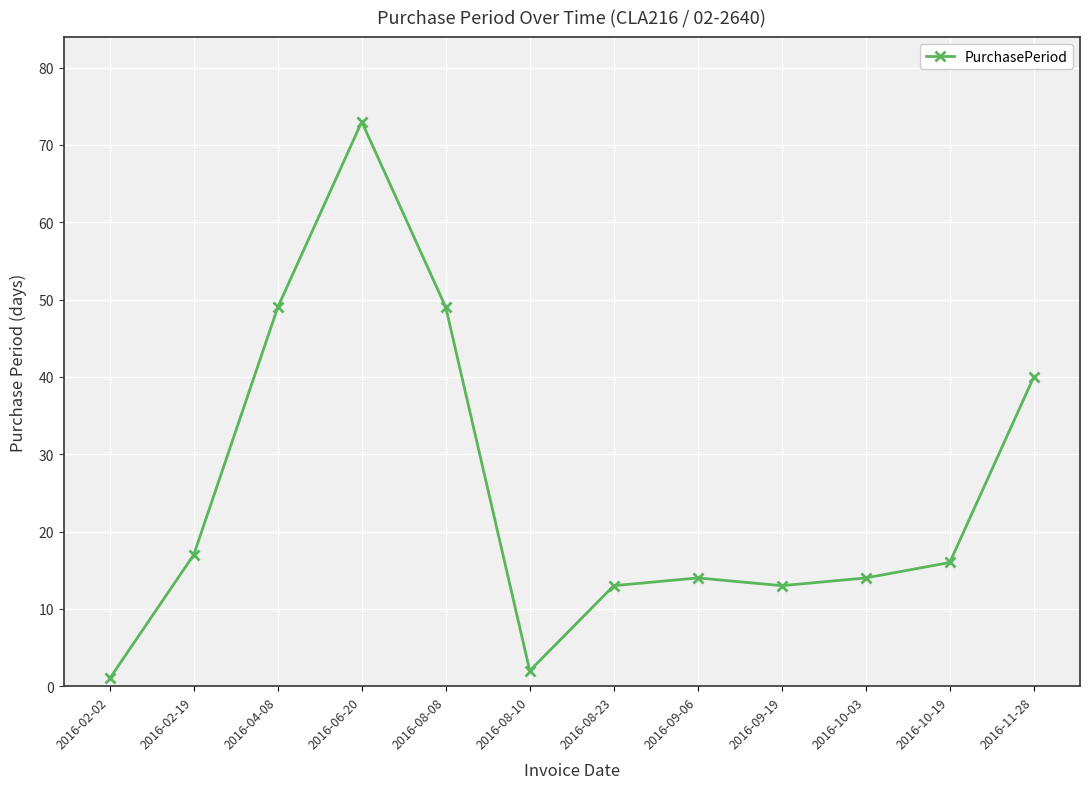

Reading left to right, extract all data points from this chart.

1	17	49	73	49	2	13	14	13	14	16	40